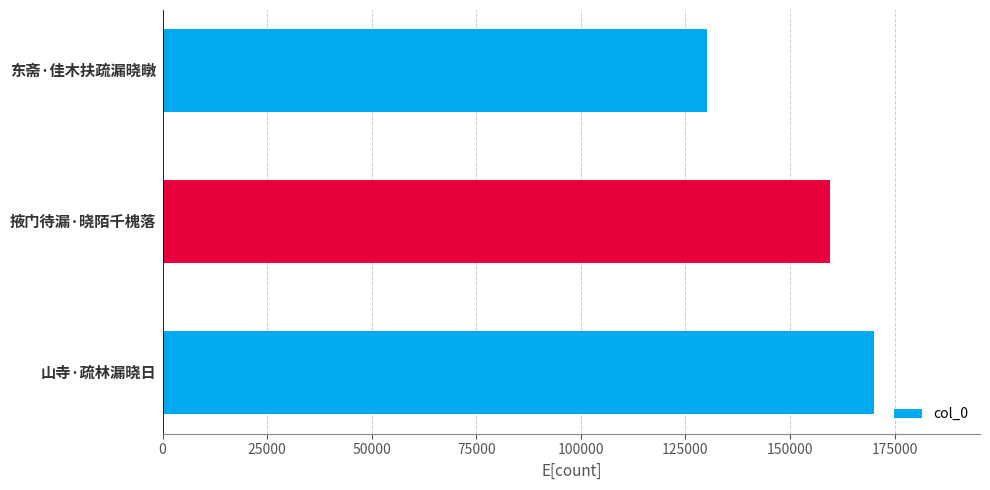

How many bars are there in total?

3